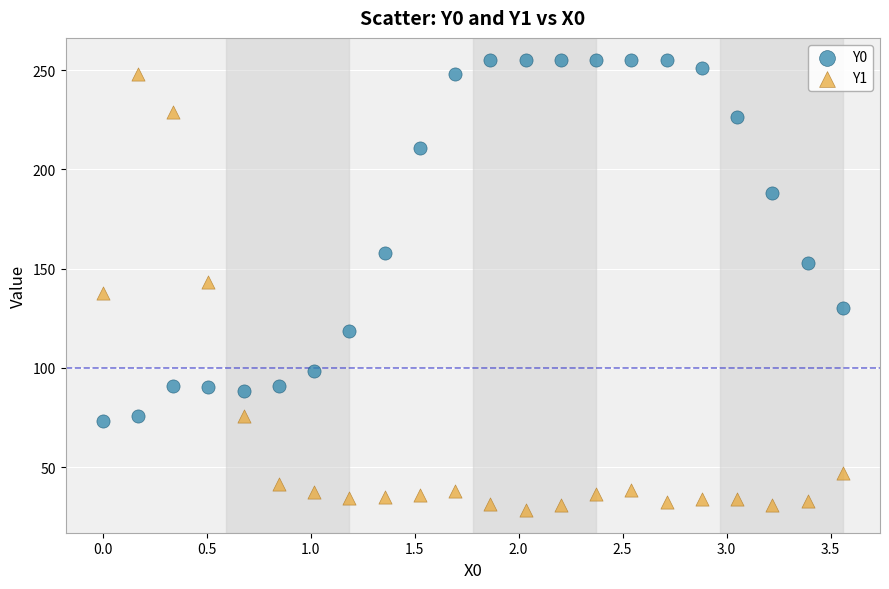

Which series reaches the maximum Y coordinate?

Y0